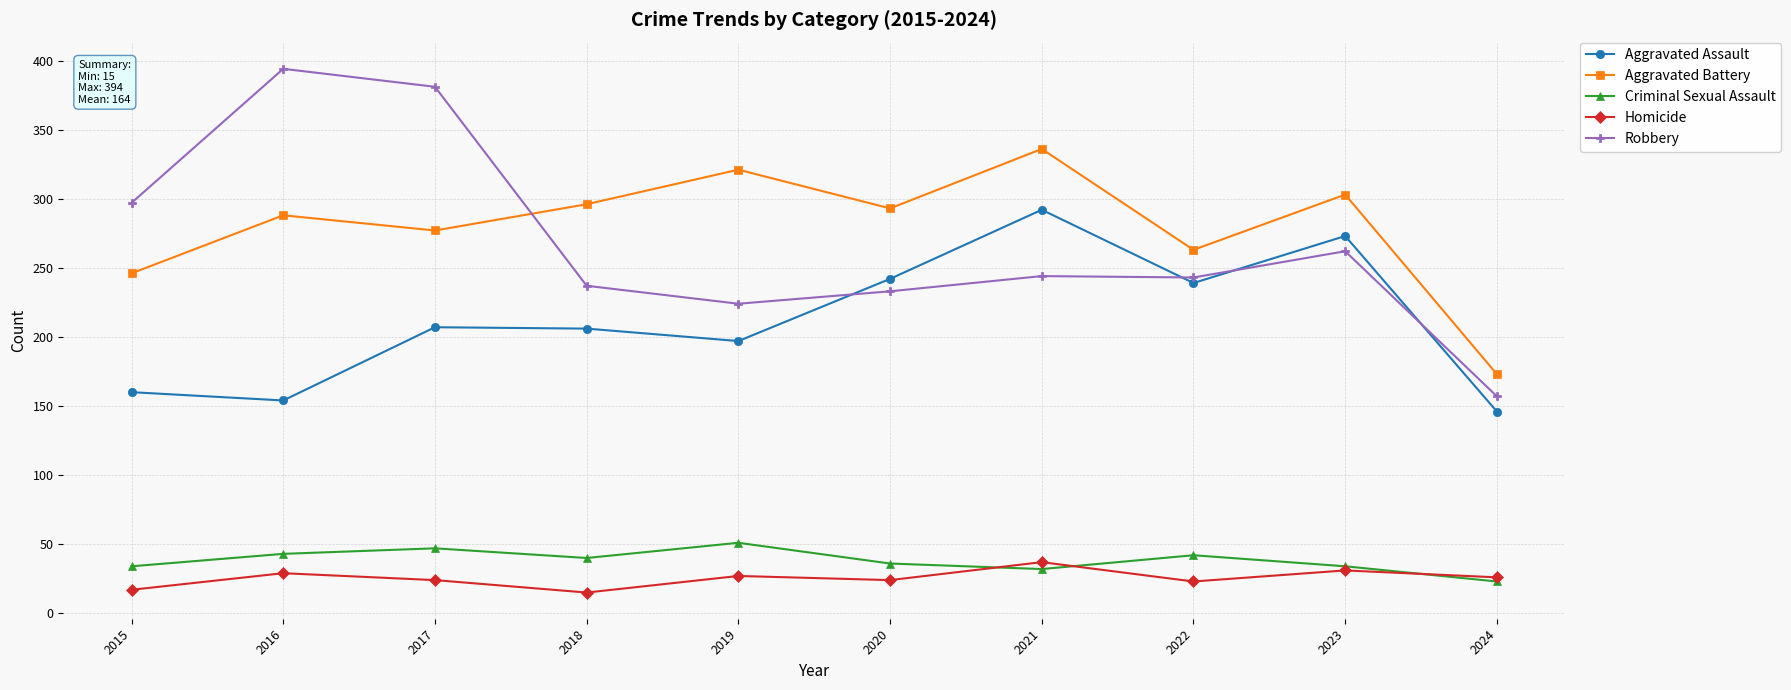

Read the Aggravated Battery value at 2020, to the nearest 5.

295